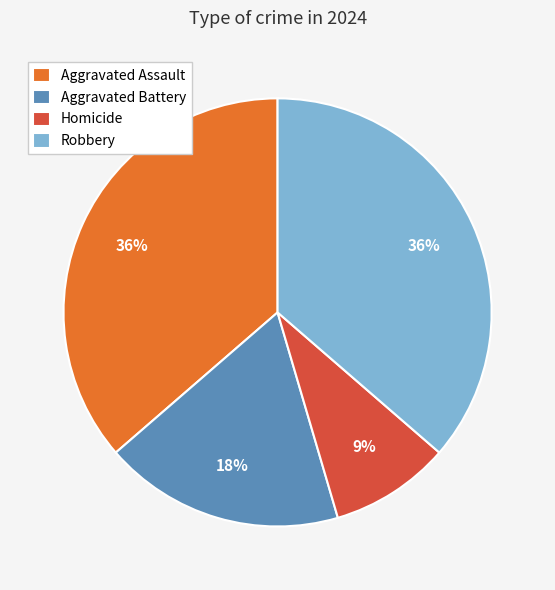

Is the sum of Robbery and Homicide greater than half?

No